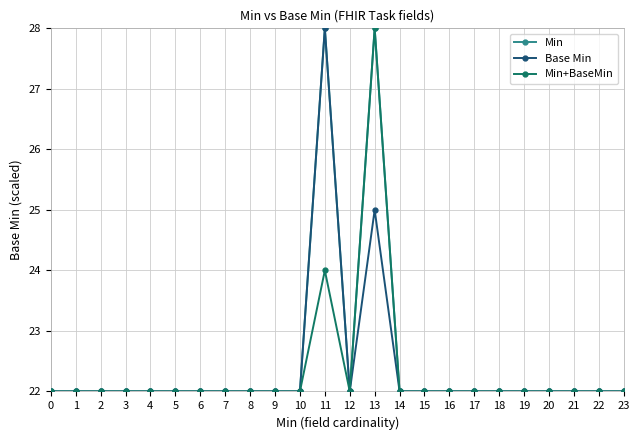

True or false: Min has more than 1 interior local peaks.

True